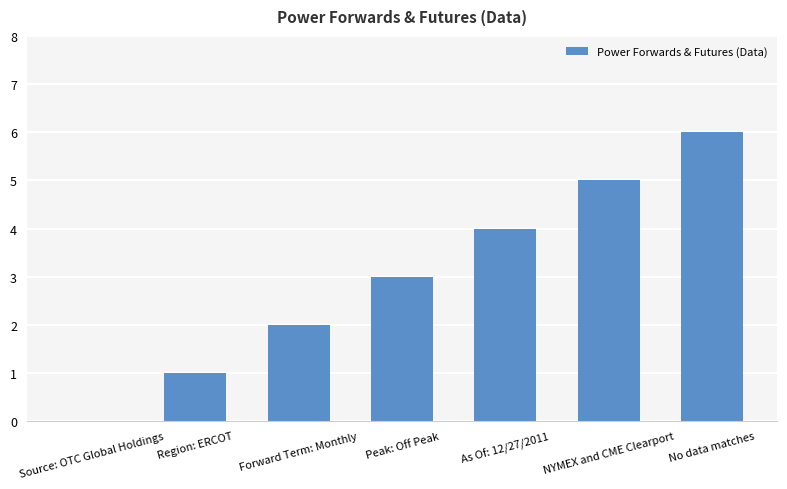

How many values are between 1 and 5?

5